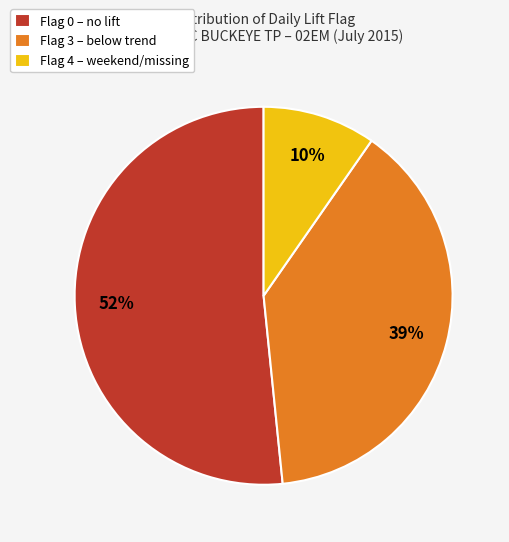

To the nearest percent, what portion does Flag 3 – below trend represent?

39%